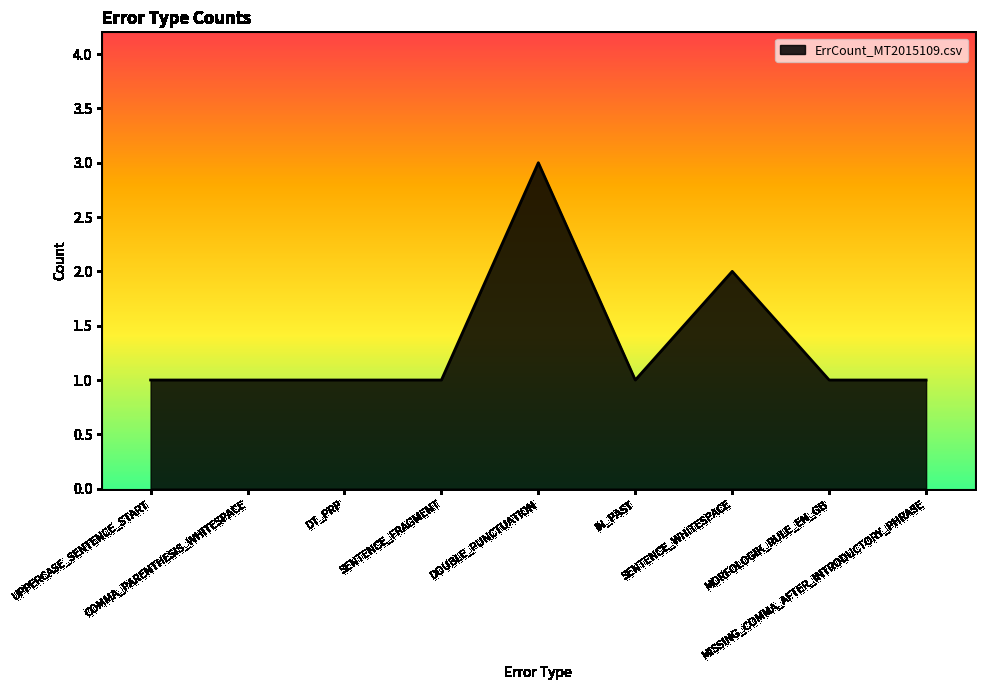

Where is the data nearest to the value 2?

SENTENCE_WHITESPACE